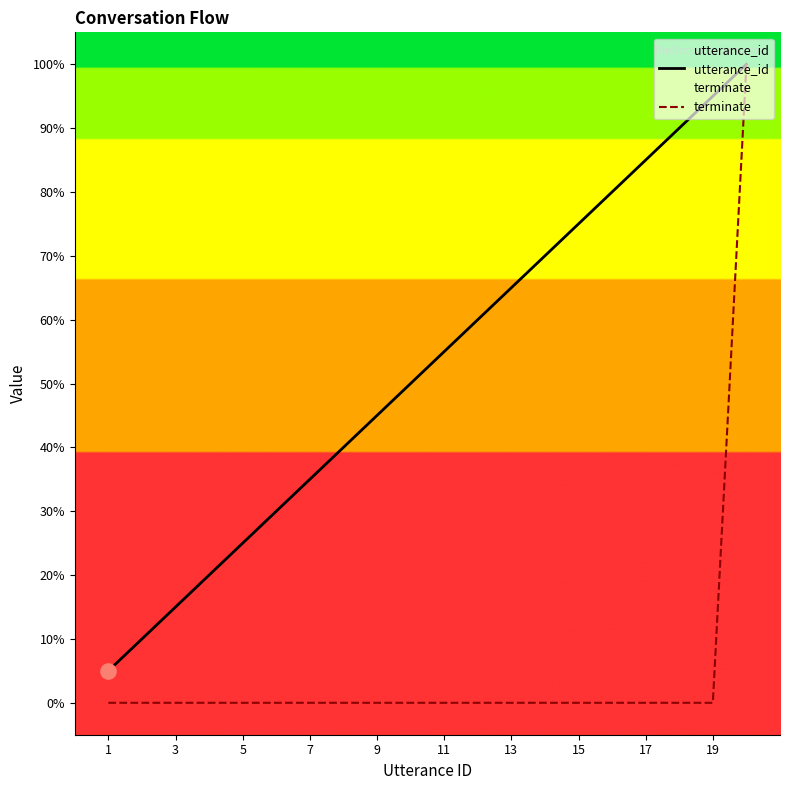

Which series contains the highest Y value?

utterance_id